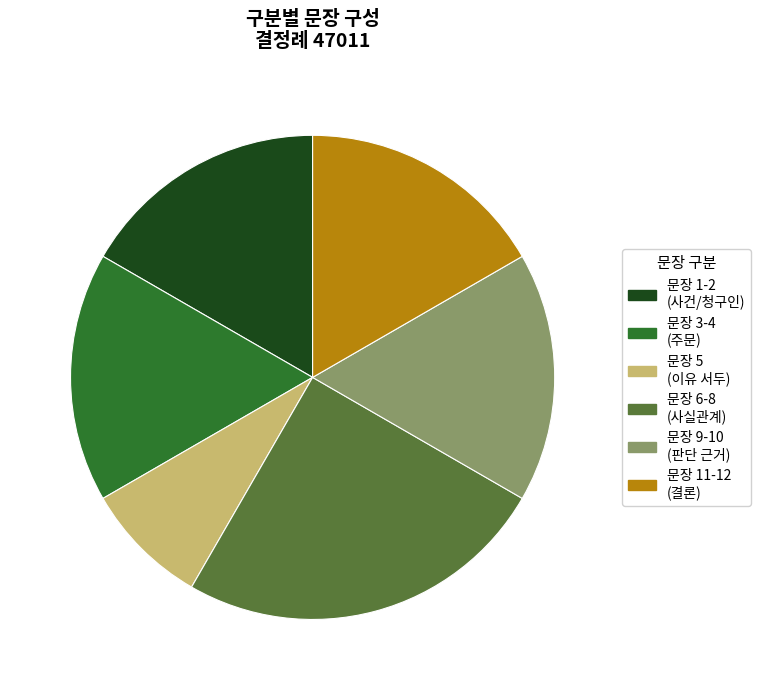

Is the sum of 문장 1-2 (사건/청구인) and 문장 6-8 (사실관계) greater than half?

No